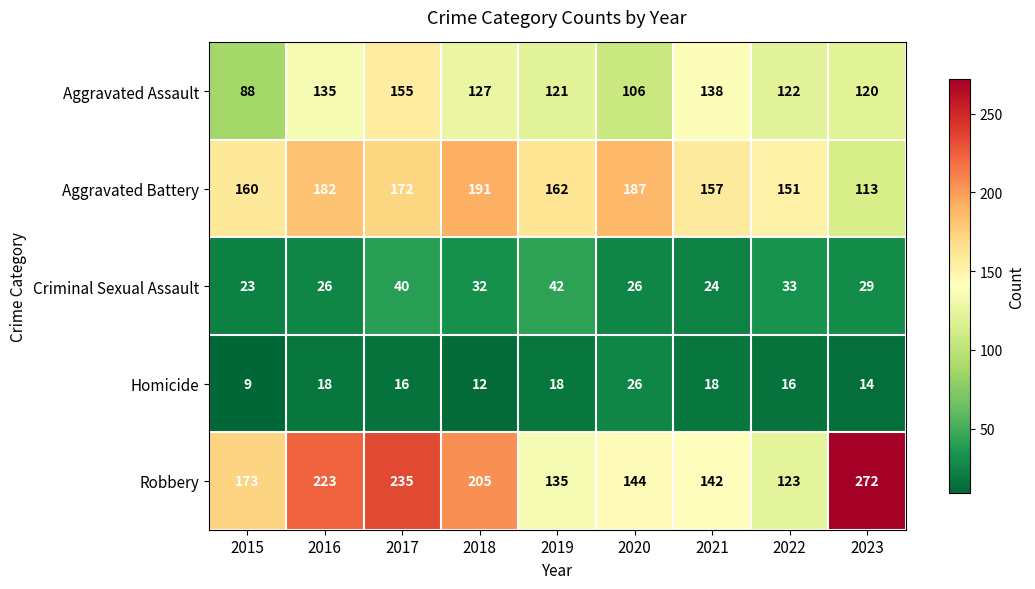

Between 2019 and 2023, which series saw the biggest shift?

Robbery